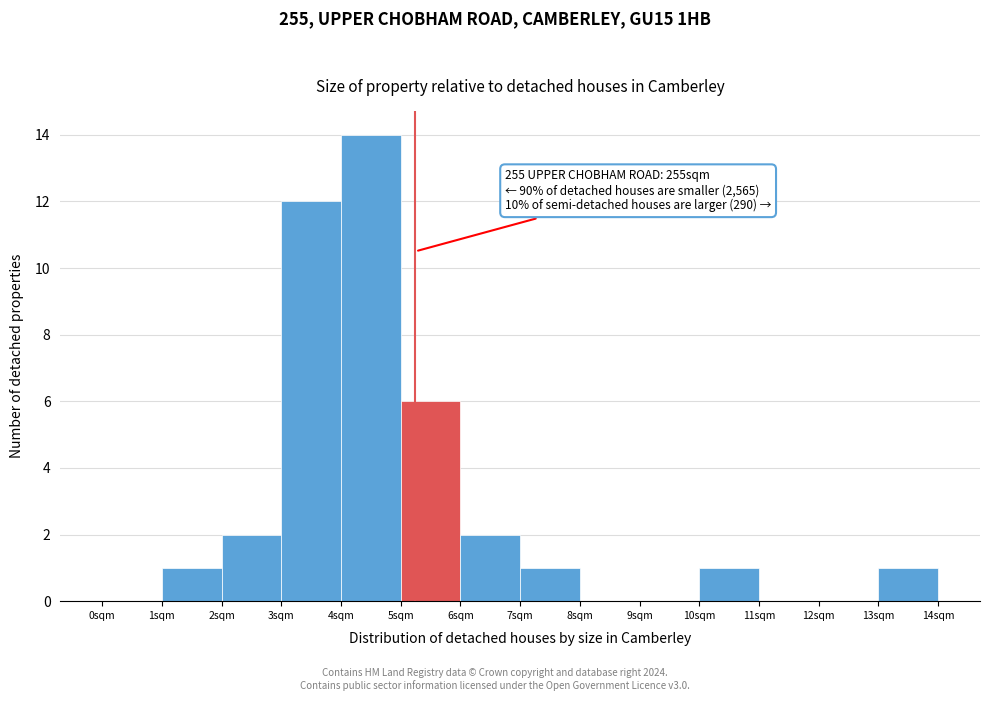

Which range on the x-axis has the tallest bar?

4 to 5